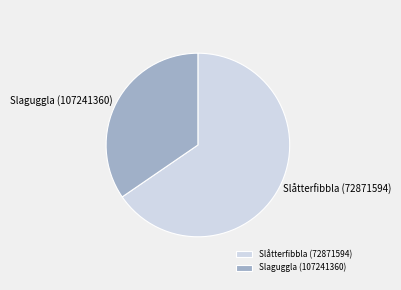

Is the sum of Slåtterfibbla (72871594) and Slaguggla (107241360) greater than half?

Yes